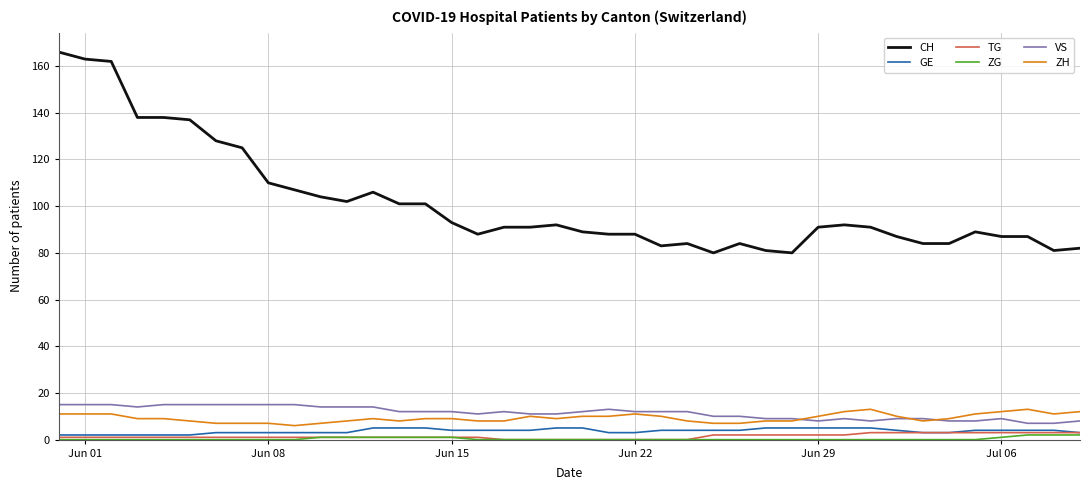

Which series has the largest total across all categories?

CH